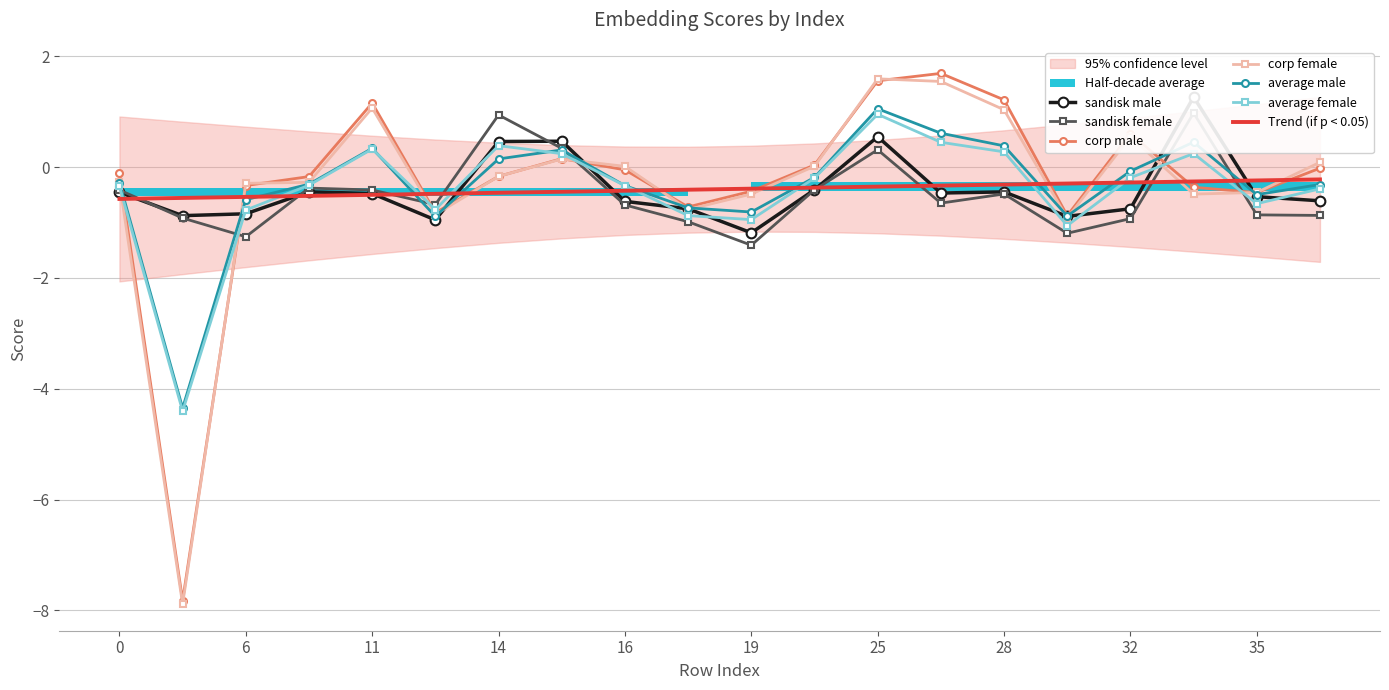

Reading left to right, extract all data points from this chart.

sandisk_male: -0.5	-0.9	-0.8	-0.4	-0.5	-1.0	0.5	0.5	-0.6	-0.8	-1.2	-0.4	0.5	-0.5	-0.4	-0.9	-0.8	1.3	-0.5	-0.6
sandisk_female: -0.4	-0.9	-1.3	-0.4	-0.4	-0.7	0.9	0.3	-0.7	-1.0	-1.4	-0.4	0.3	-0.6	-0.5	-1.2	-0.9	1.0	-0.9	-0.9
corp_male: -0.1	-7.8	-0.3	-0.2	1.2	-0.8	-0.2	0.2	-0.0	-0.7	-0.4	0.0	1.6	1.7	1.2	-0.9	0.6	-0.4	-0.5	-0.0
corp_female: -0.3	-7.9	-0.3	-0.3	1.1	-0.9	-0.2	0.1	0.0	-0.8	-0.5	0.0	1.6	1.5	1.0	-0.9	0.5	-0.5	-0.5	0.1
average_male: -0.3	-4.3	-0.6	-0.3	0.3	-0.9	0.1	0.3	-0.3	-0.7	-0.8	-0.2	1.1	0.6	0.4	-0.9	-0.1	0.5	-0.5	-0.3
average_female: -0.3	-4.4	-0.8	-0.3	0.3	-0.8	0.4	0.2	-0.3	-0.9	-0.9	-0.2	1.0	0.4	0.3	-1.1	-0.2	0.2	-0.7	-0.4